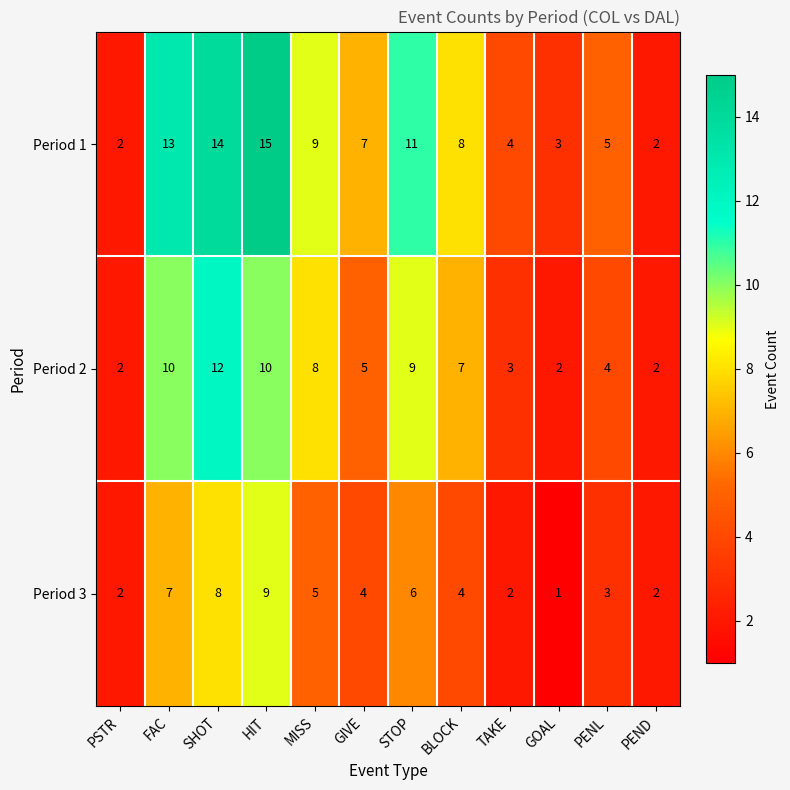

Rank the series at GIVE from highest to lowest value.

Period 1, Period 2, Period 3